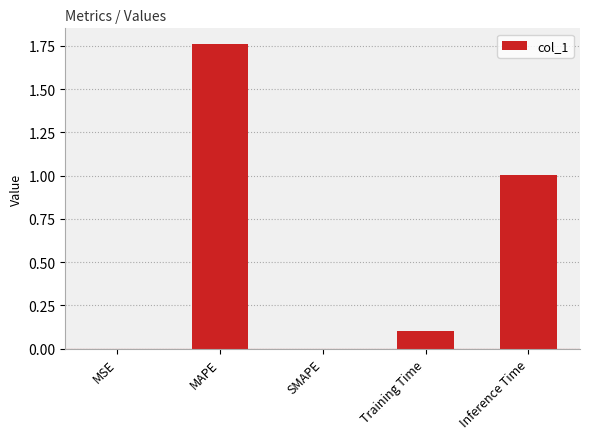

The chart shows a value of 0.0 at MSE. True or false?

True